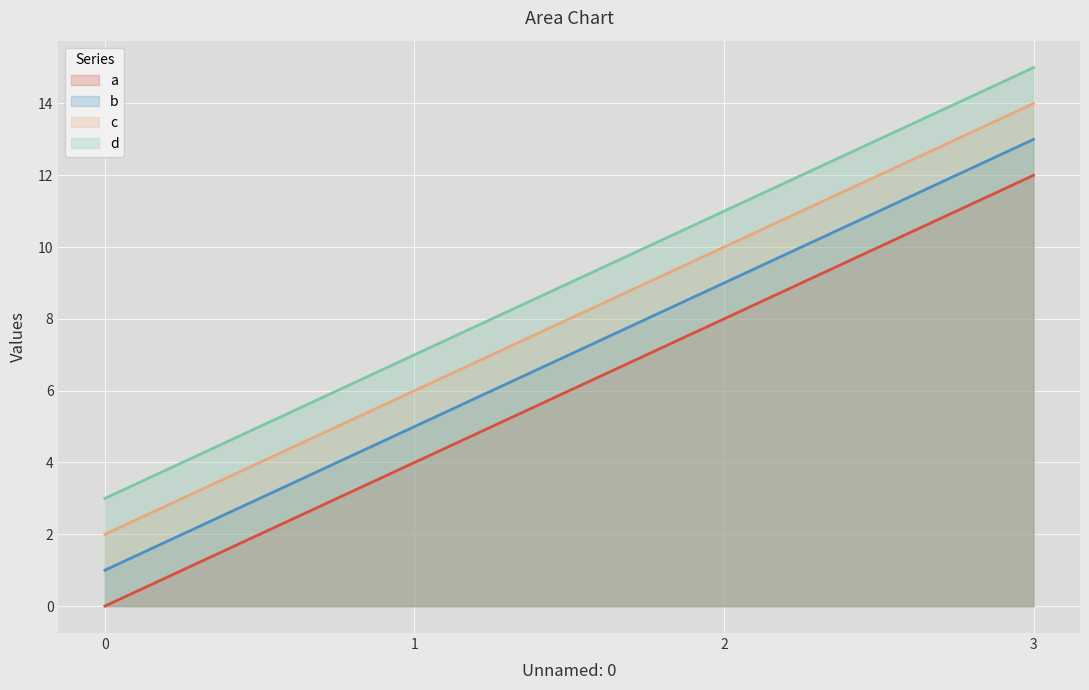

Reading left to right, transcribe all the data shown in this chart.

a: 0	4	8	12
b: 1	5	9	13
c: 2	6	10	14
d: 3	7	11	15